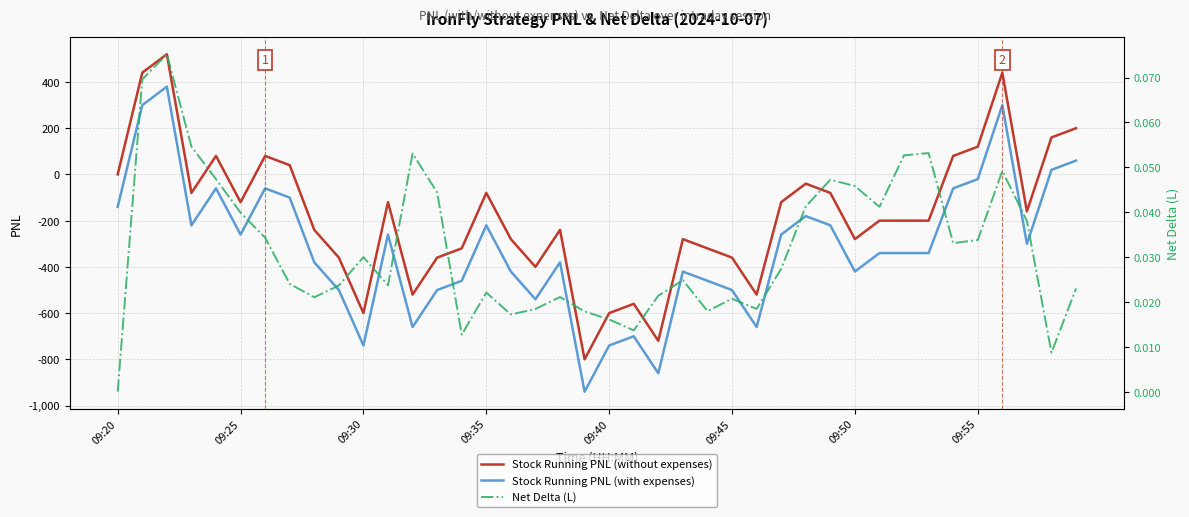

How many data points in Stock Running PNL (without expenses) are less than -200?

18